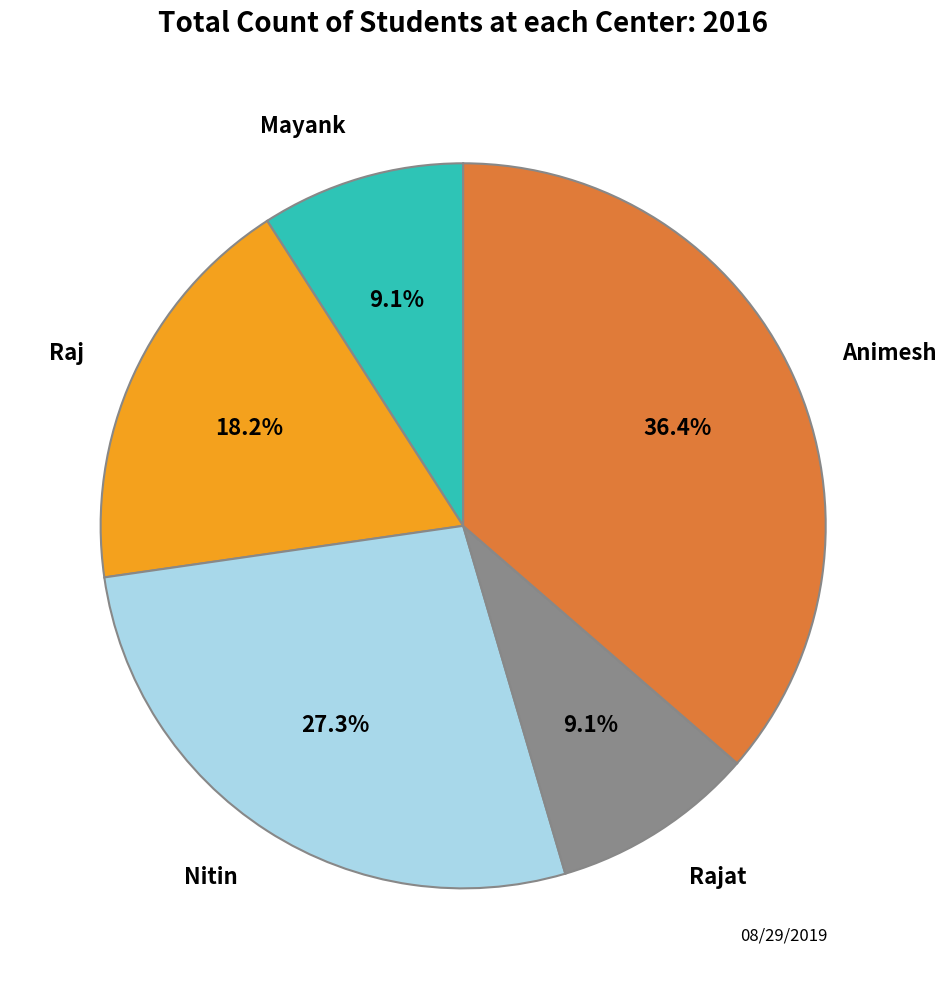

Is there any slice that represents more than half of the pie?

No